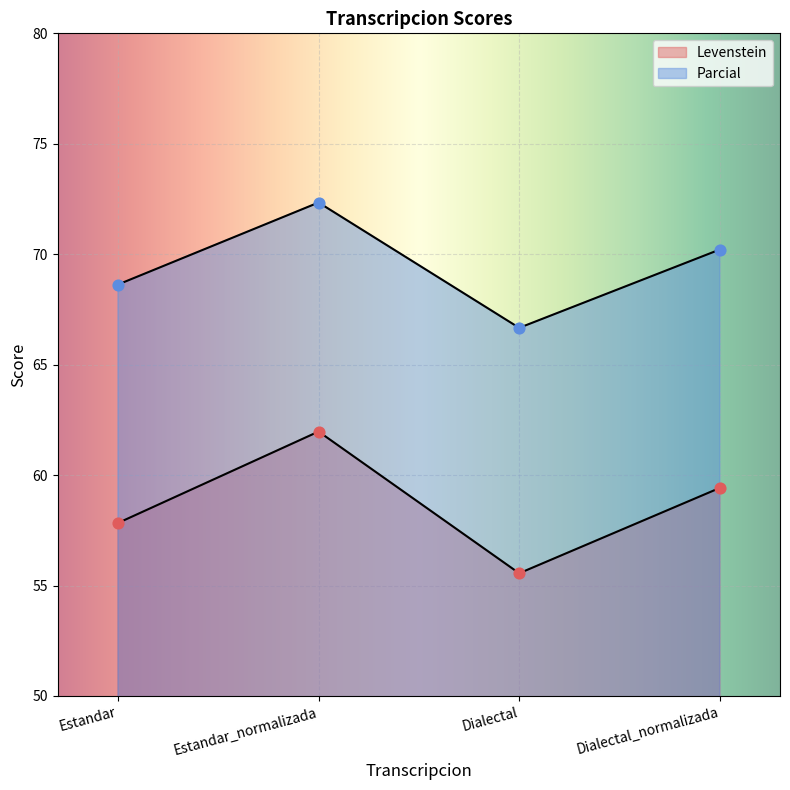

At which category is the sum across all series the highest?

Estandar_normalizada